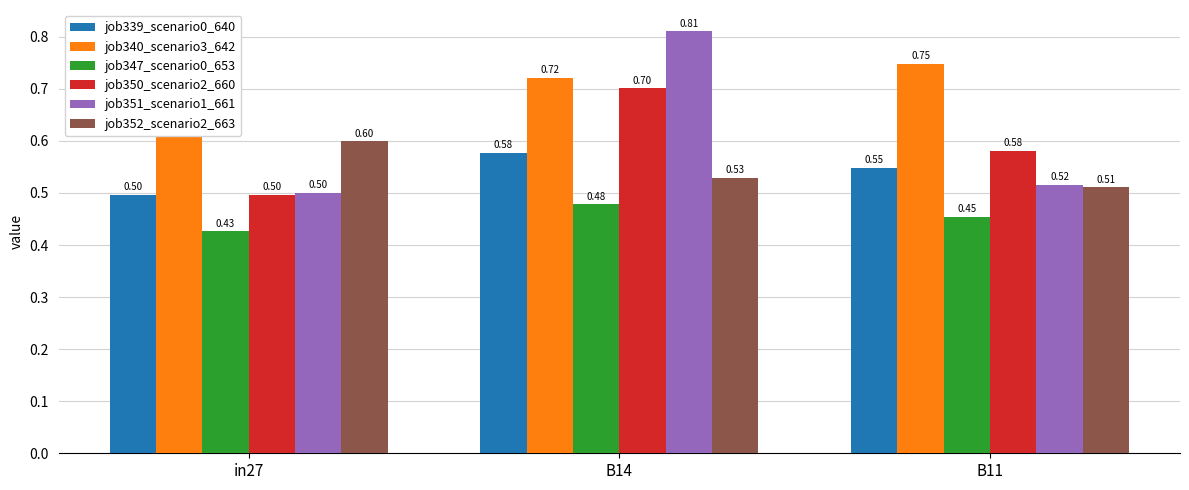

What are all the series names shown in the legend?

job339_scenario0_640, job340_scenario3_642, job347_scenario0_653, job350_scenario2_660, job351_scenario1_661, job352_scenario2_663